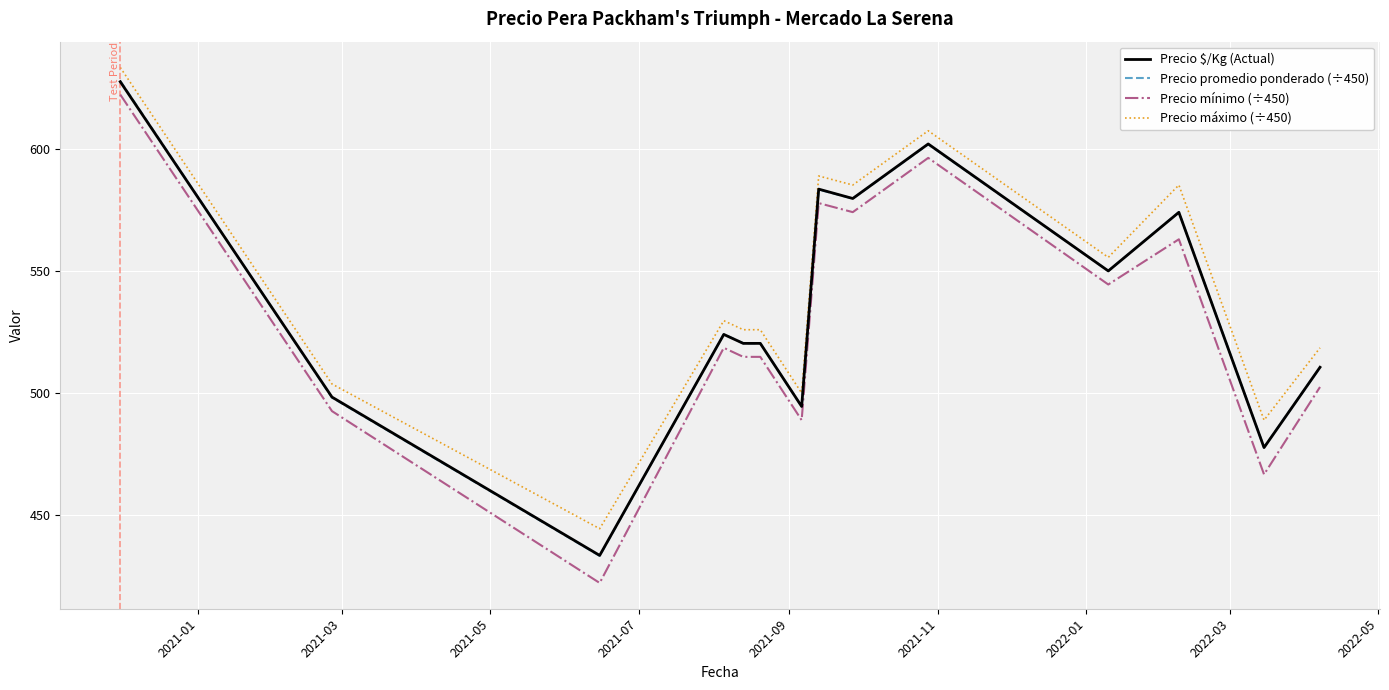

What is the lowest value of the Precio mínimo (÷450) series?

422.2